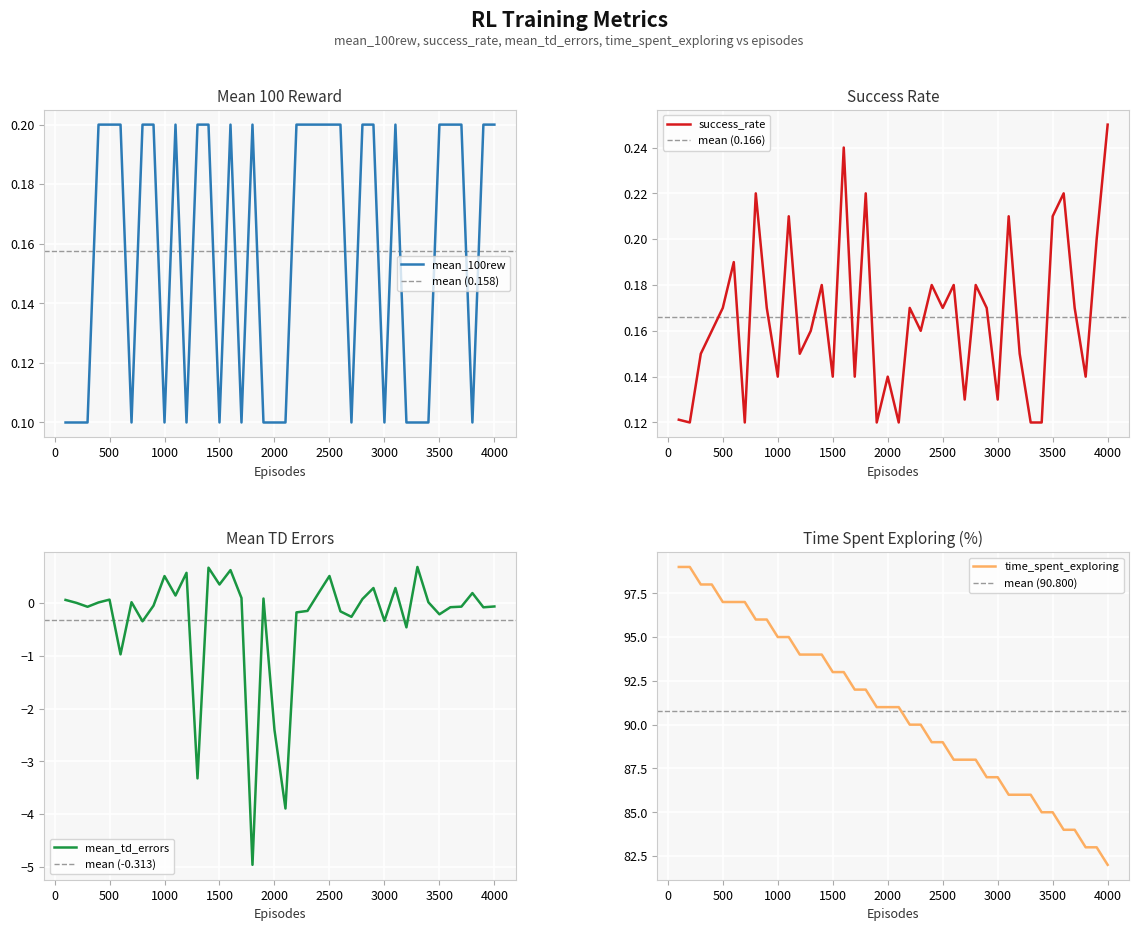

True or false: episodes and mean_td_errors intersect in this chart.

False